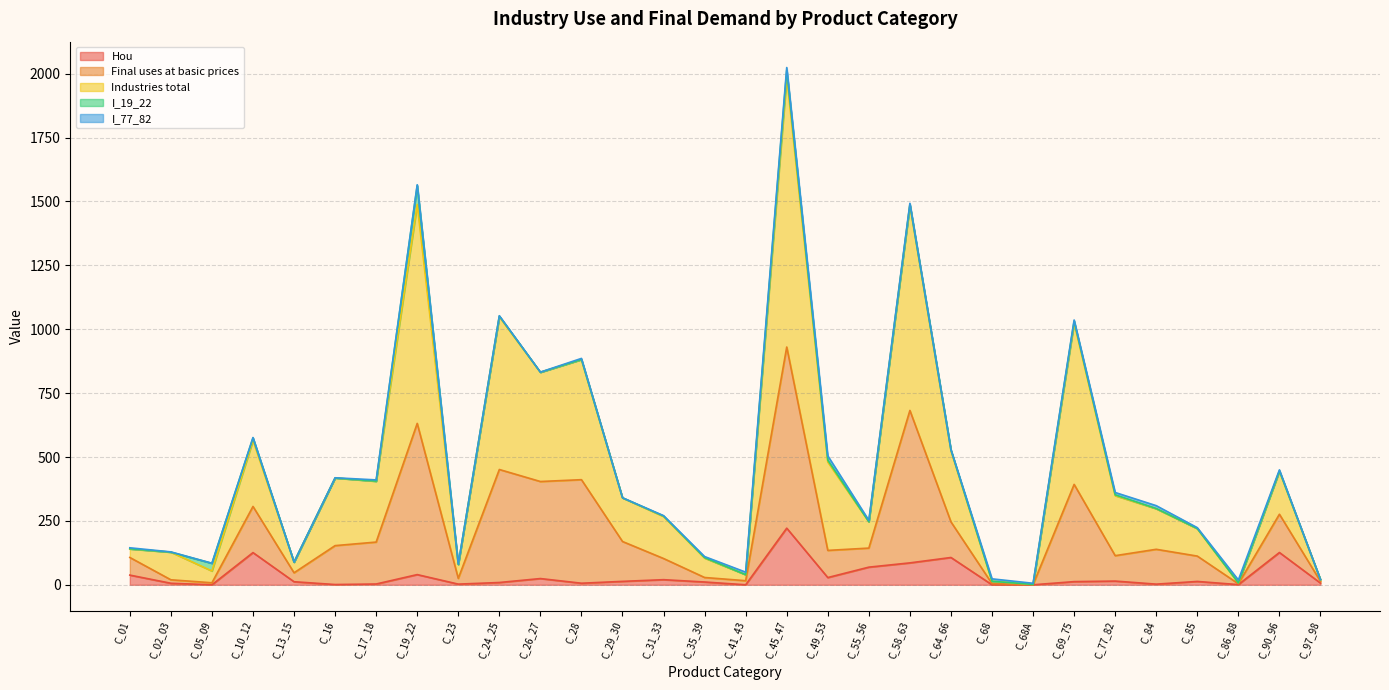

True or false: Hou and Industries total intersect in this chart.

False